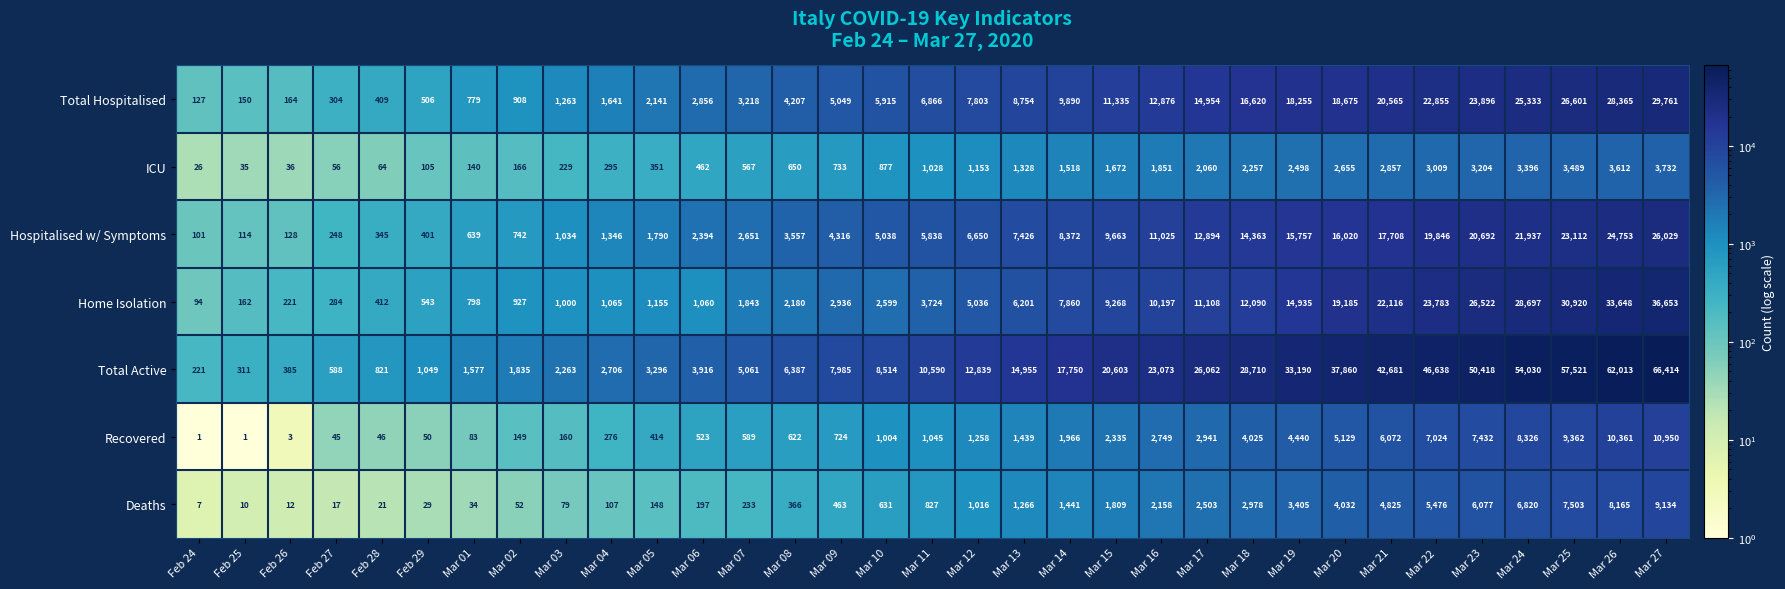

Which category has the highest value across all series?

Mar 27